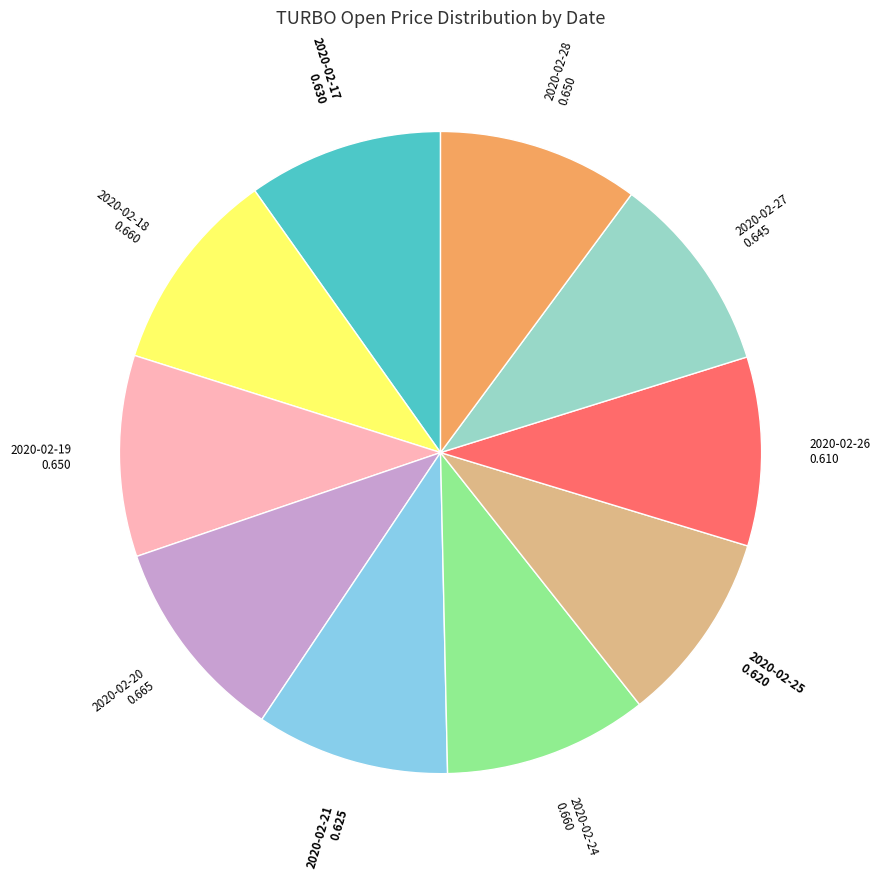

Does any single category account for the majority?

No